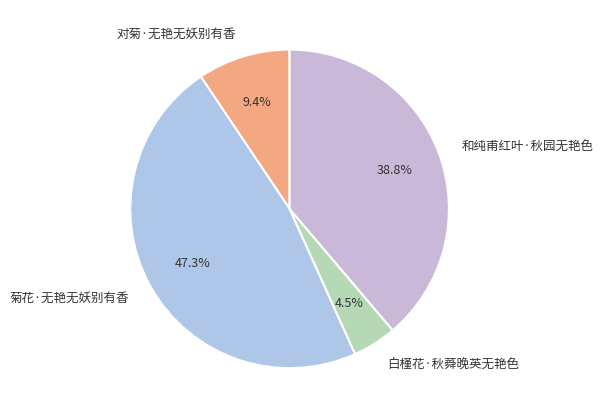

True or false: 和纯甫红叶·秋园无艳色 accounts for 39% of the total.

True